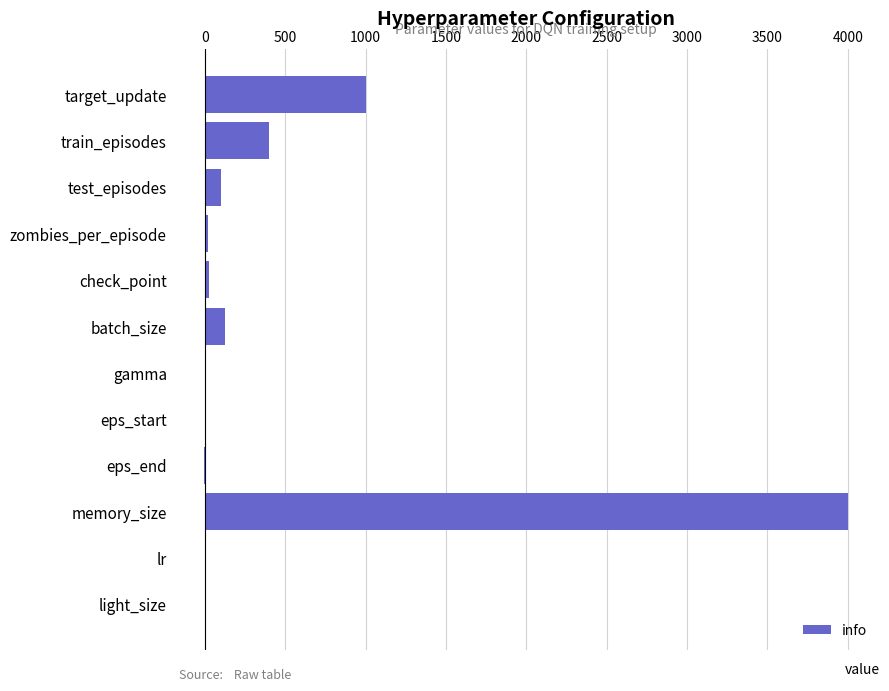

What is the greatest value displayed?

4000.0